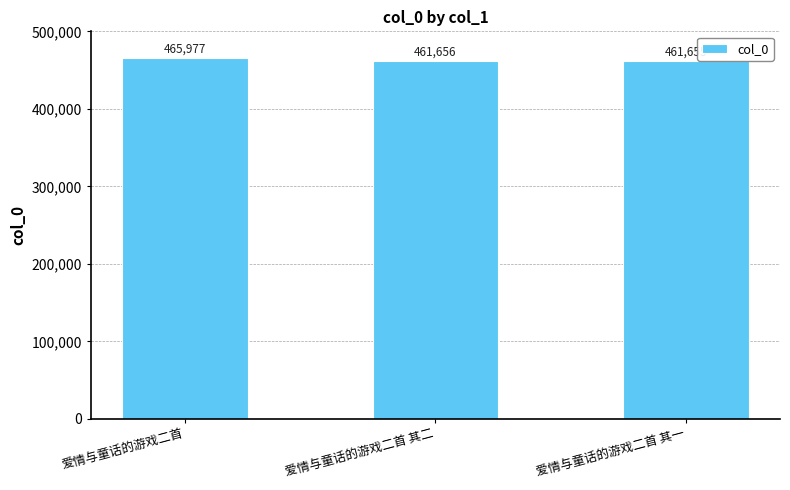

Reading left to right, extract all data points from this chart.

爱情与童话的游戏二首=465977	爱情与童话的游戏二首 其二=461656	爱情与童话的游戏二首 其一=461655